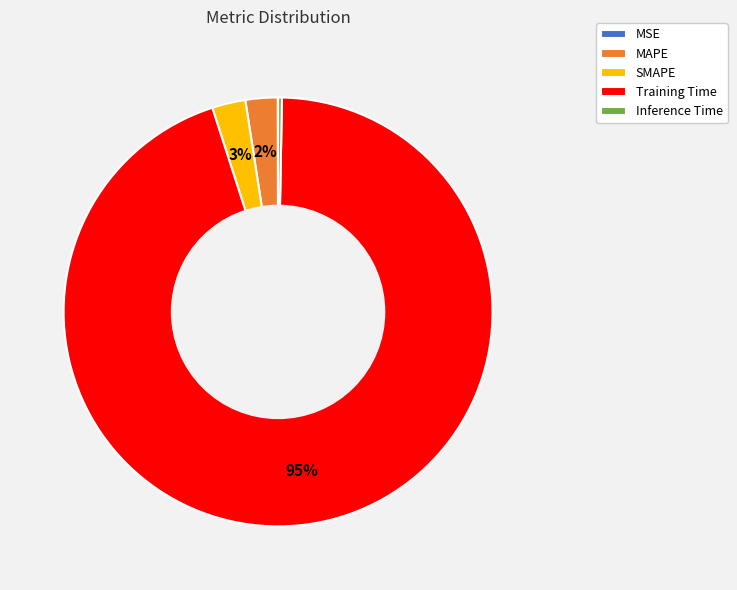

Which slice represents more than half of the pie?

Training Time